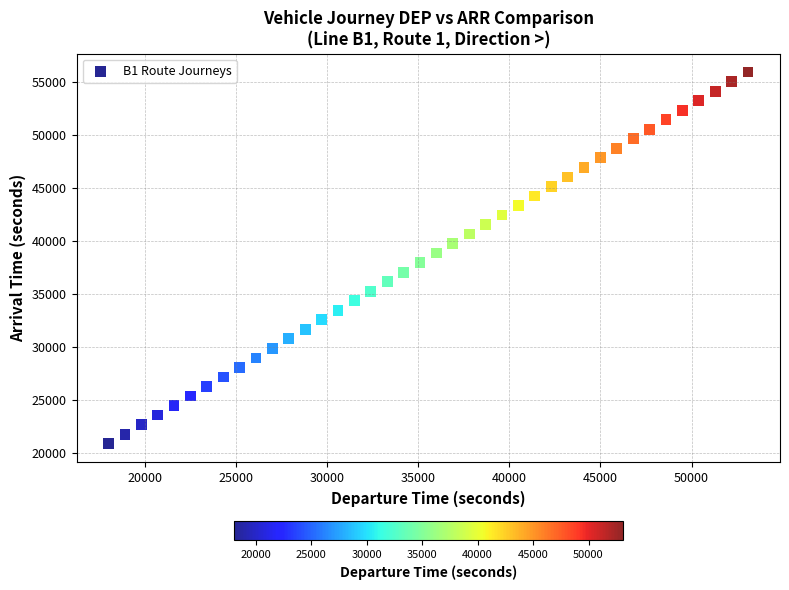

What is the range of X values (max minus min)?

35100